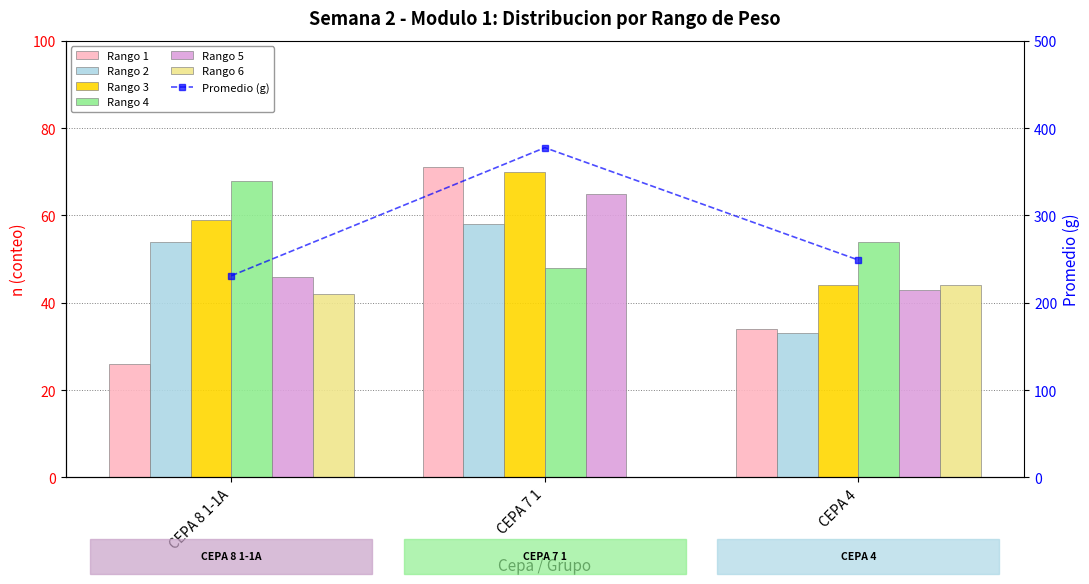

Rank the series by their maximum value, from lowest to highest.

Rango 6, Rango 2, Rango 5, Rango 4, Rango 3, Rango 1